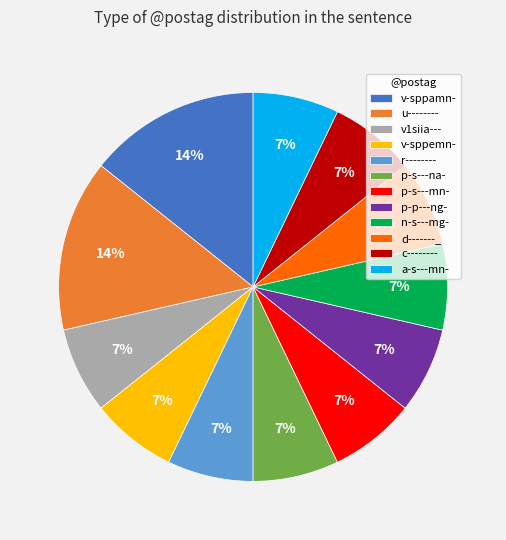

The u-------- slice represents 14% of the pie. True or false?

True